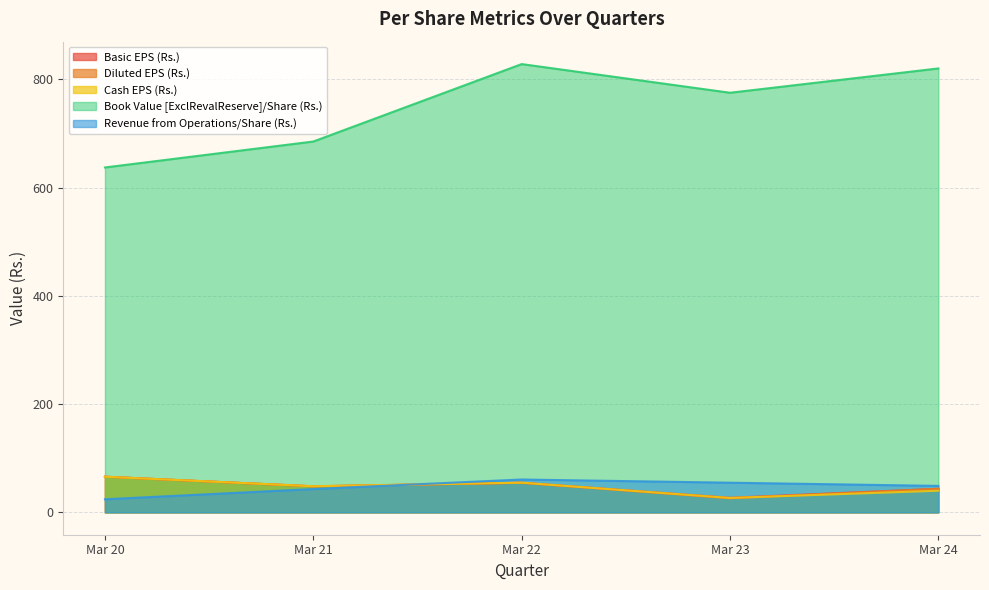

Where does the Revenue from Operations/Share (Rs.) series first go above 48?

Mar 22